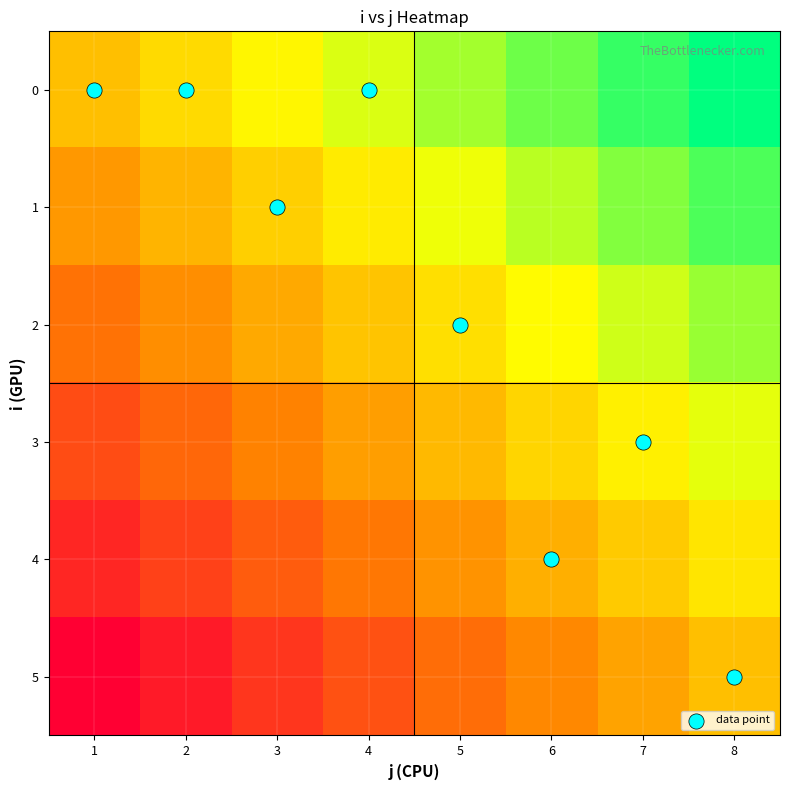

What is the greatest value displayed?

1.0